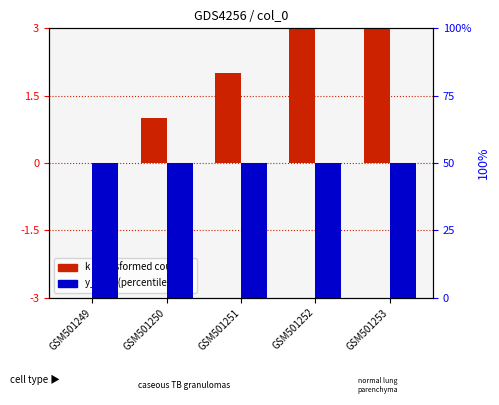

What is the value of the y_final bar at the 1st from the left?

50